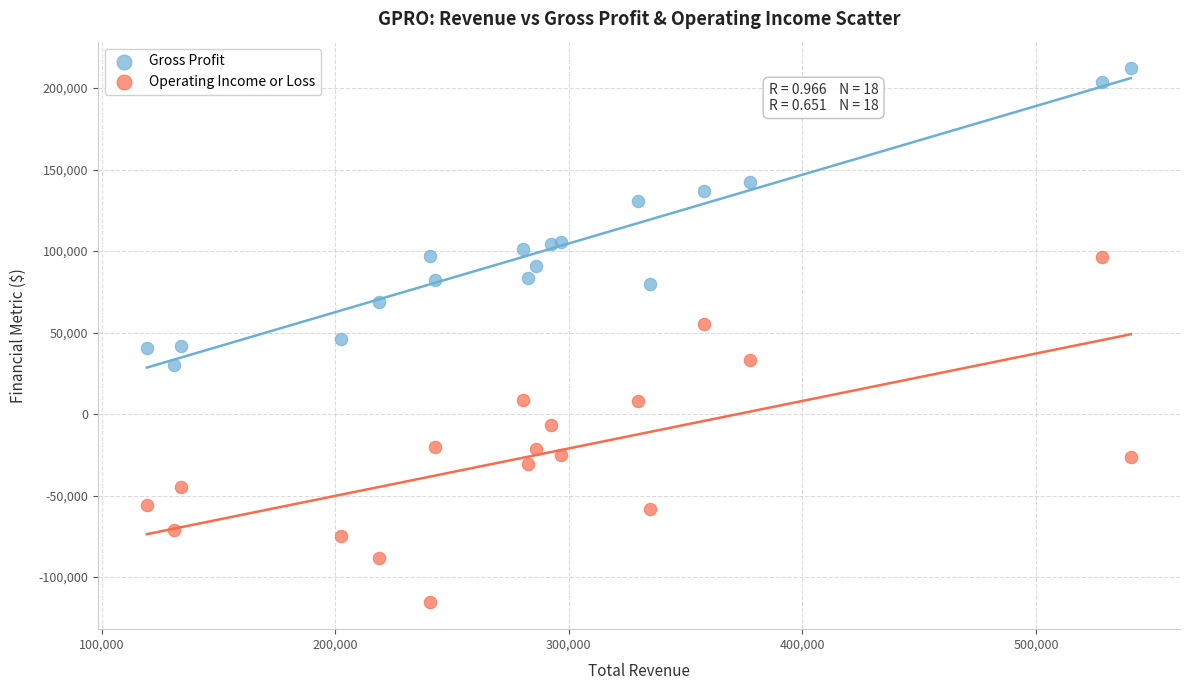

What are all the series names shown in the legend?

Gross Profit, Operating Income or Loss